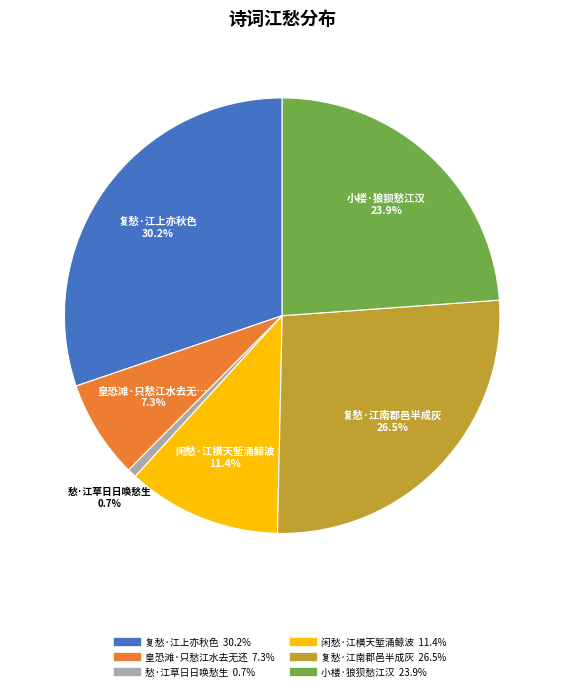

Rank the categories by value from lowest to highest.

愁·江草日日唤愁生, 皇恐滩·只愁江水去无还, 闲愁·江横天堑涌鲸波, 小楼·狼狈愁江汉, 复愁·江南郡邑半成灰, 复愁·江上亦秋色